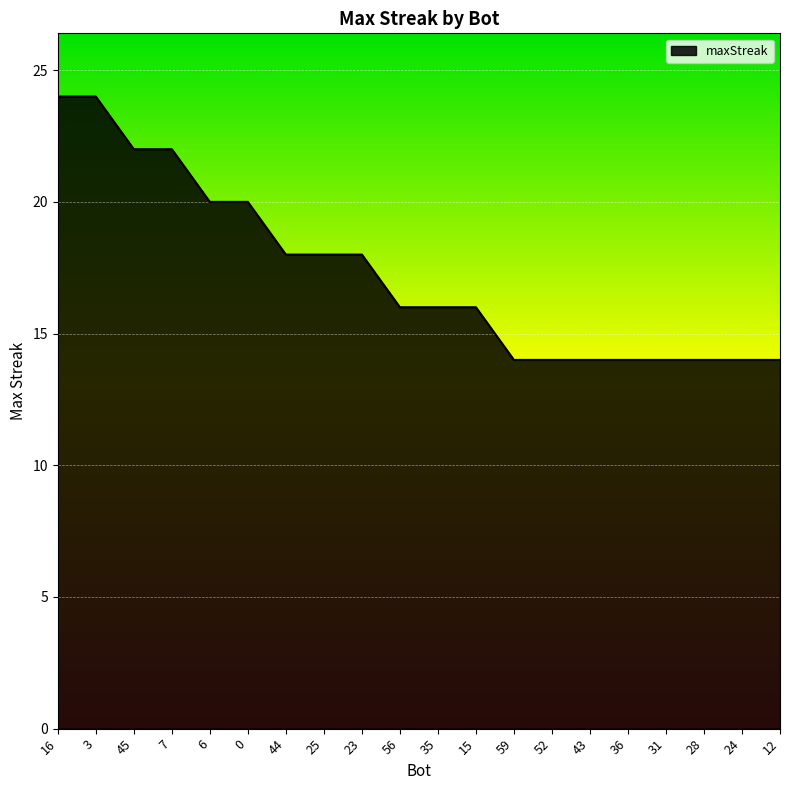

Read the value at 16, to the nearest 5.

25